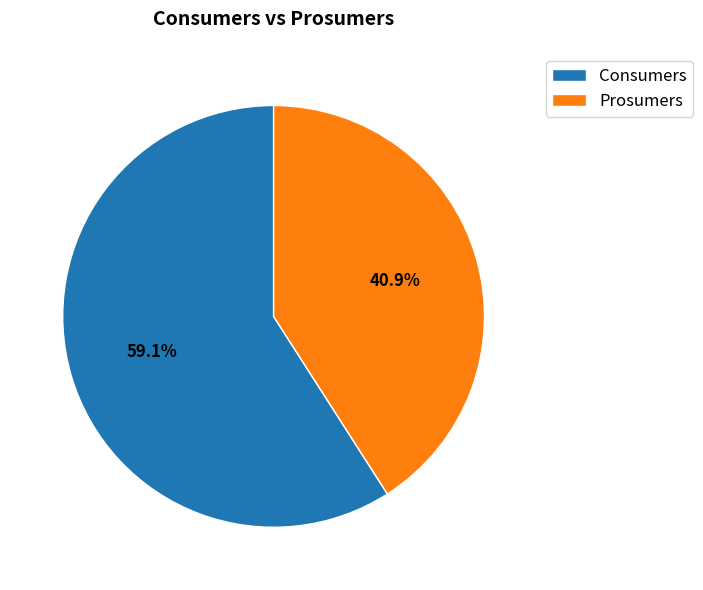

To the nearest percent, what percentage of the pie is Prosumers?

41%